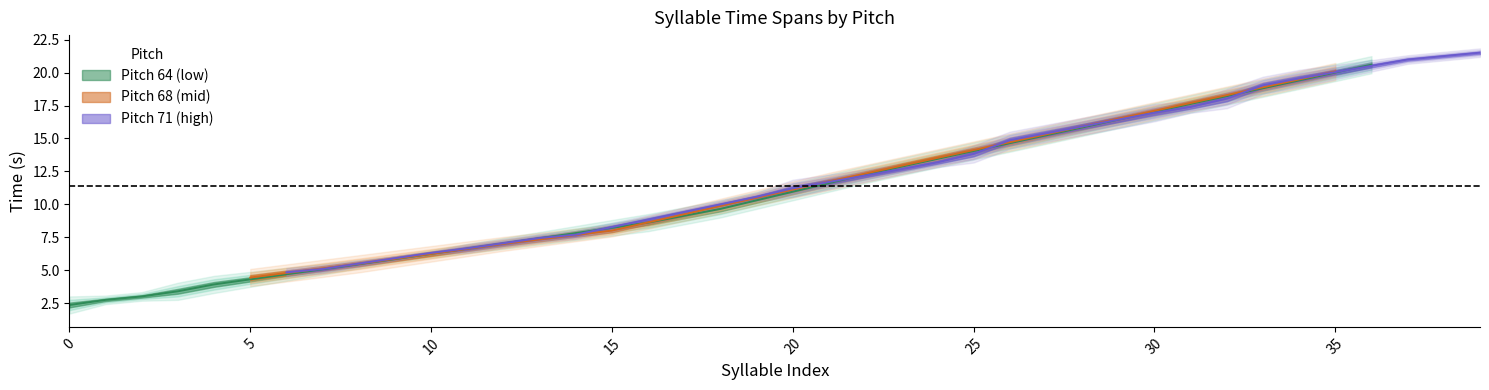

How many categories are shown in the chart?

40